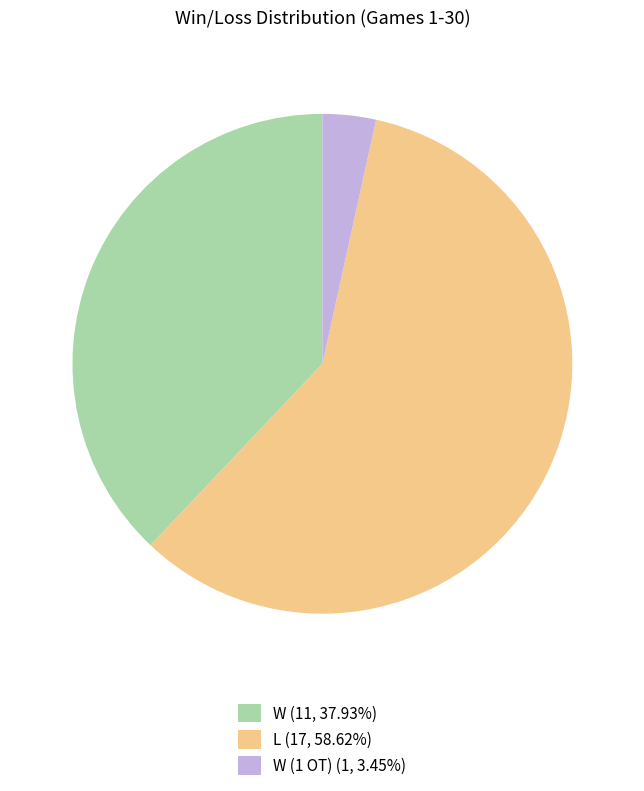

How many segments does this pie chart have?

3